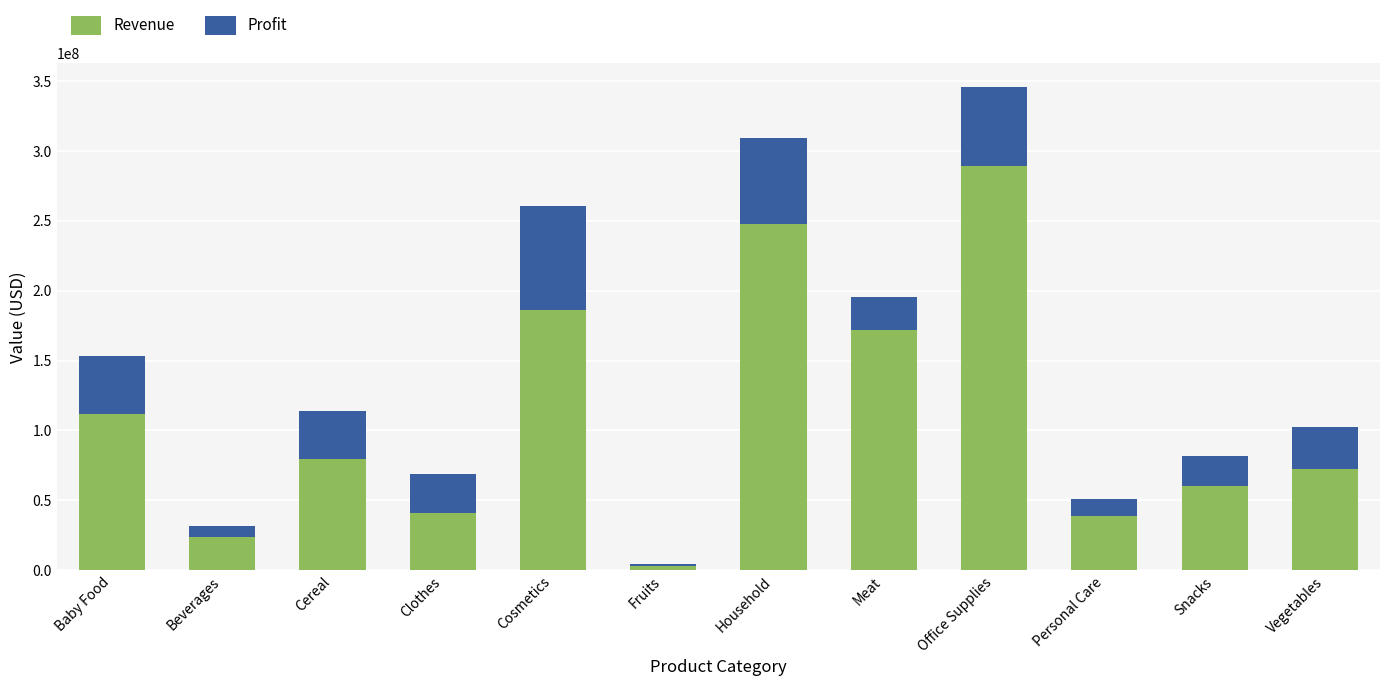

At which category is the sum across all series the highest?

Office Supplies